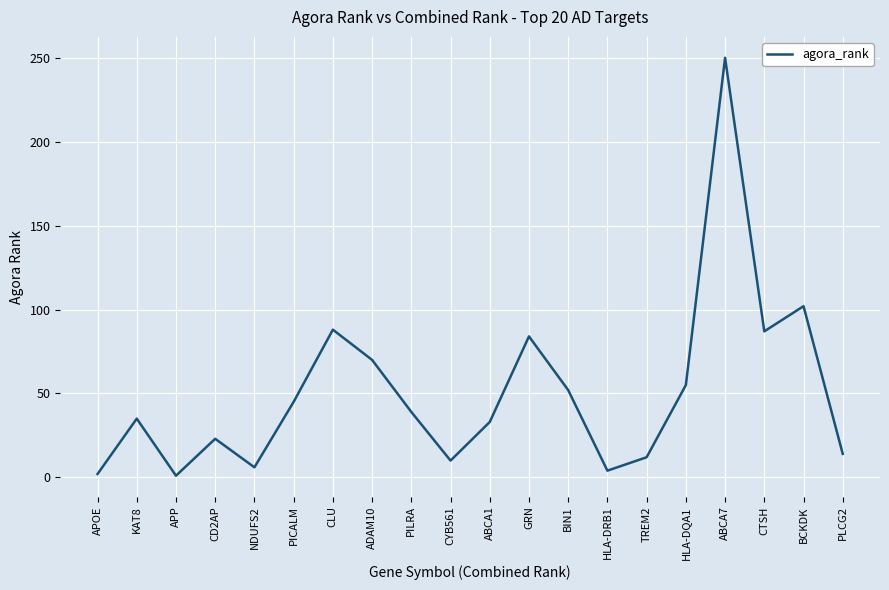

What is the difference between the values at CTSH and APP?

86